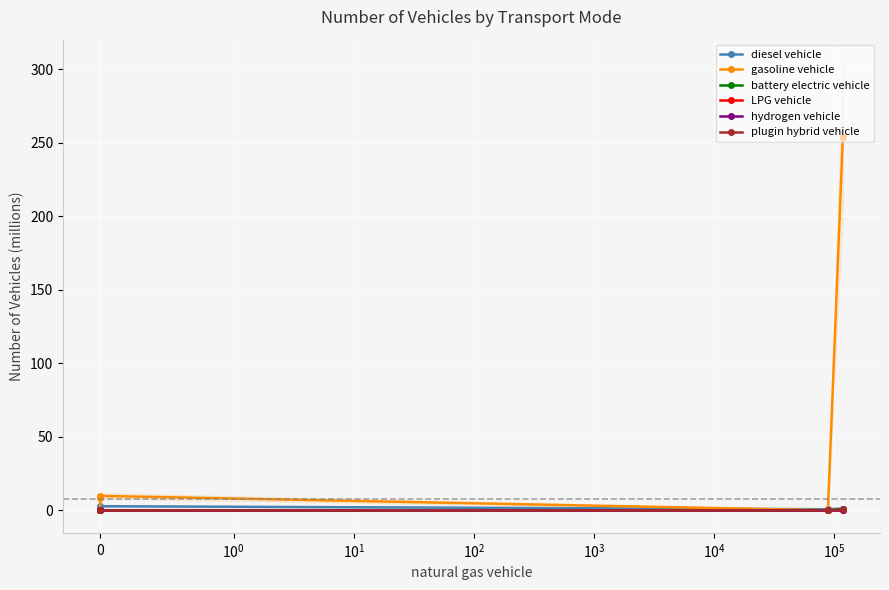

How many values in the battery electric vehicle series exceed 0?

3